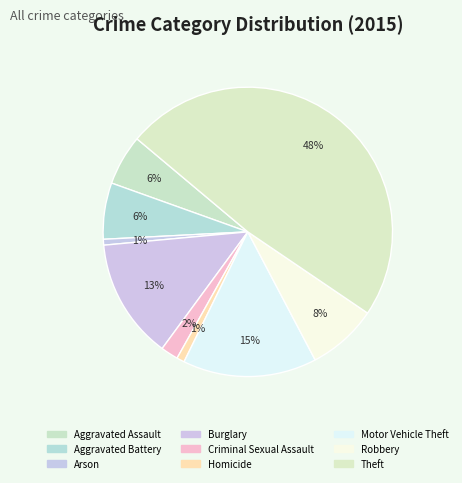

To the nearest percent, what is the combined percentage of Theft and Motor Vehicle Theft?

63%